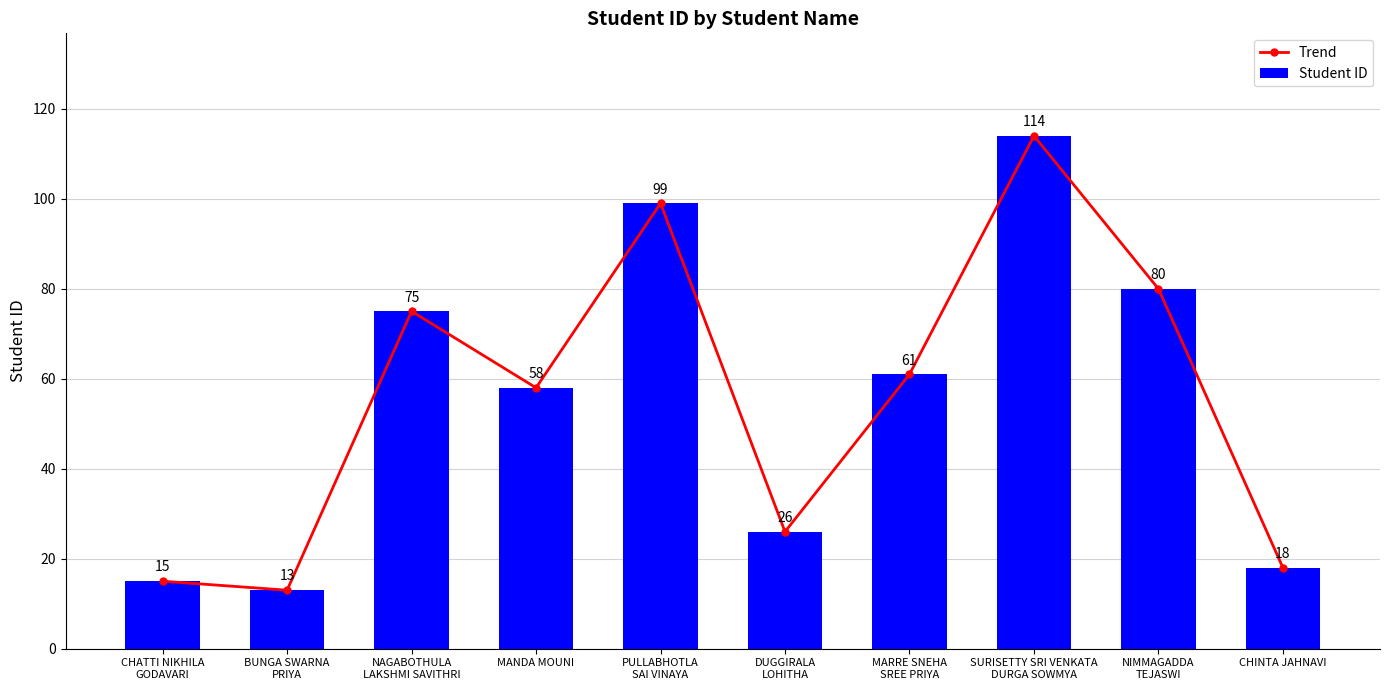

What is the total value across all series at MANDA MOUNI?

116